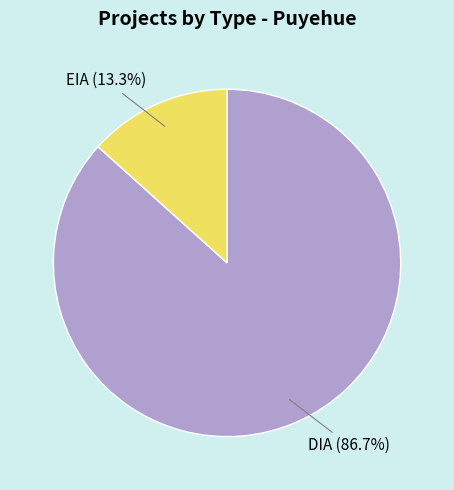

Which category has the biggest portion of the pie?

DIA